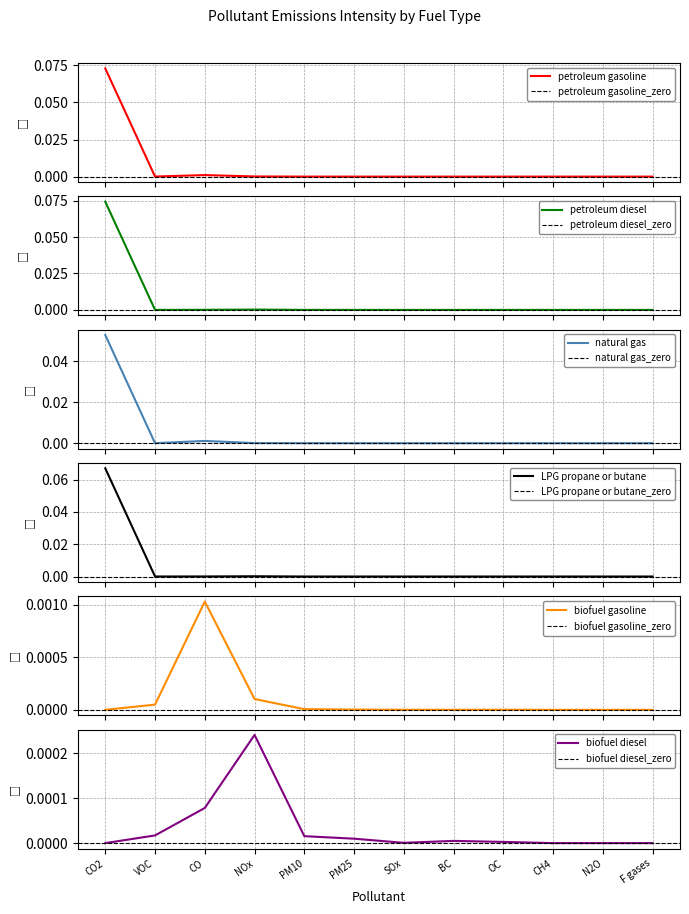

What position from the right is SOx?

6